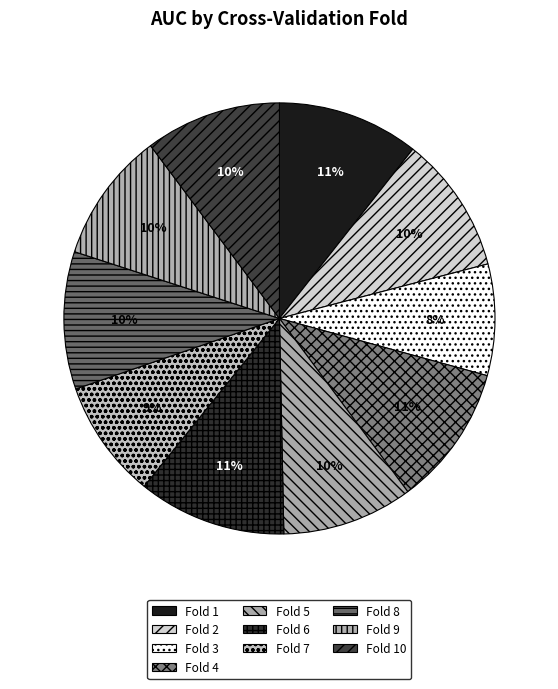

Which slice is the smallest?

Fold 3